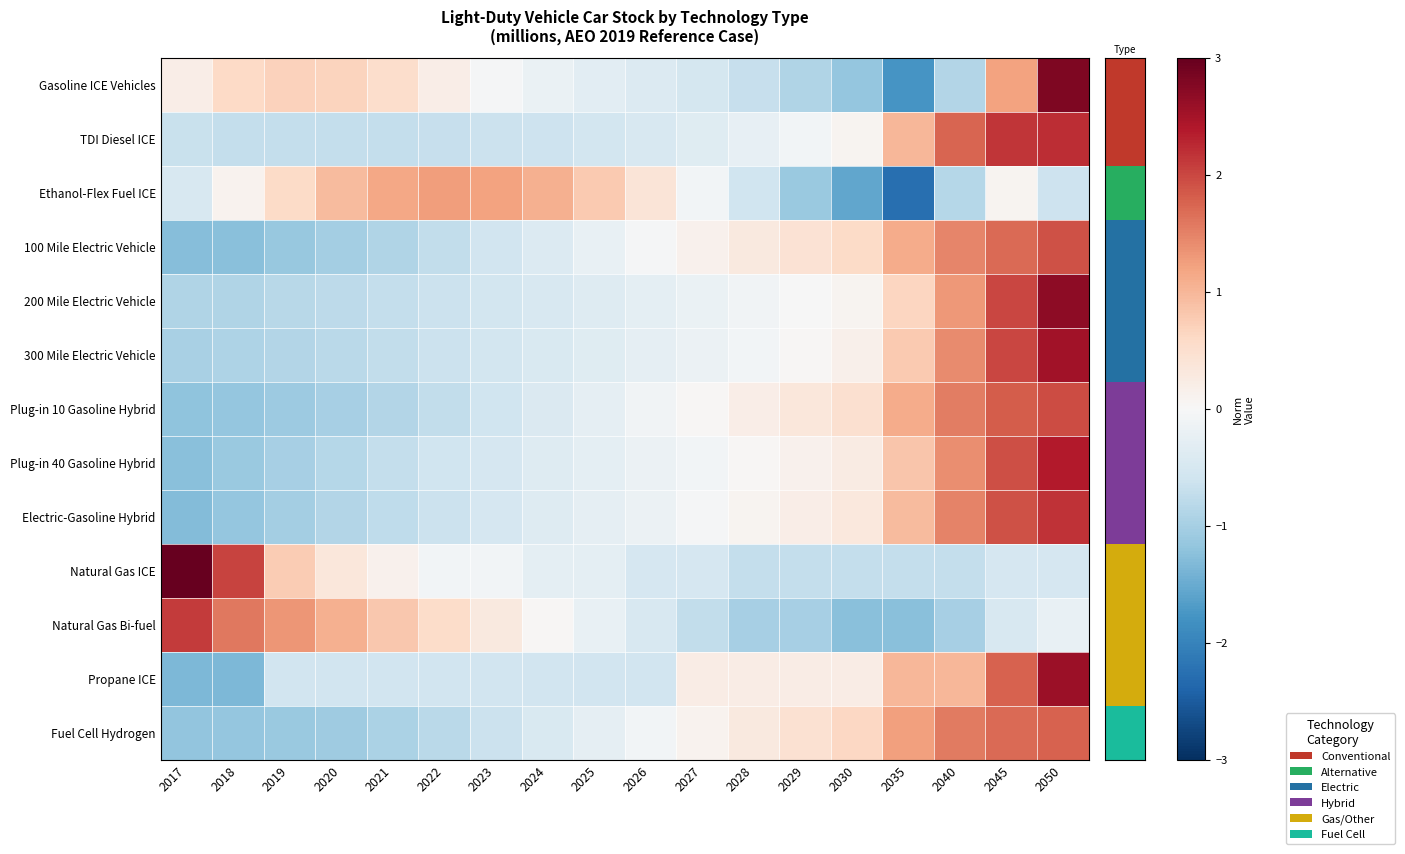

At which category is the sum across all series the highest?

2050